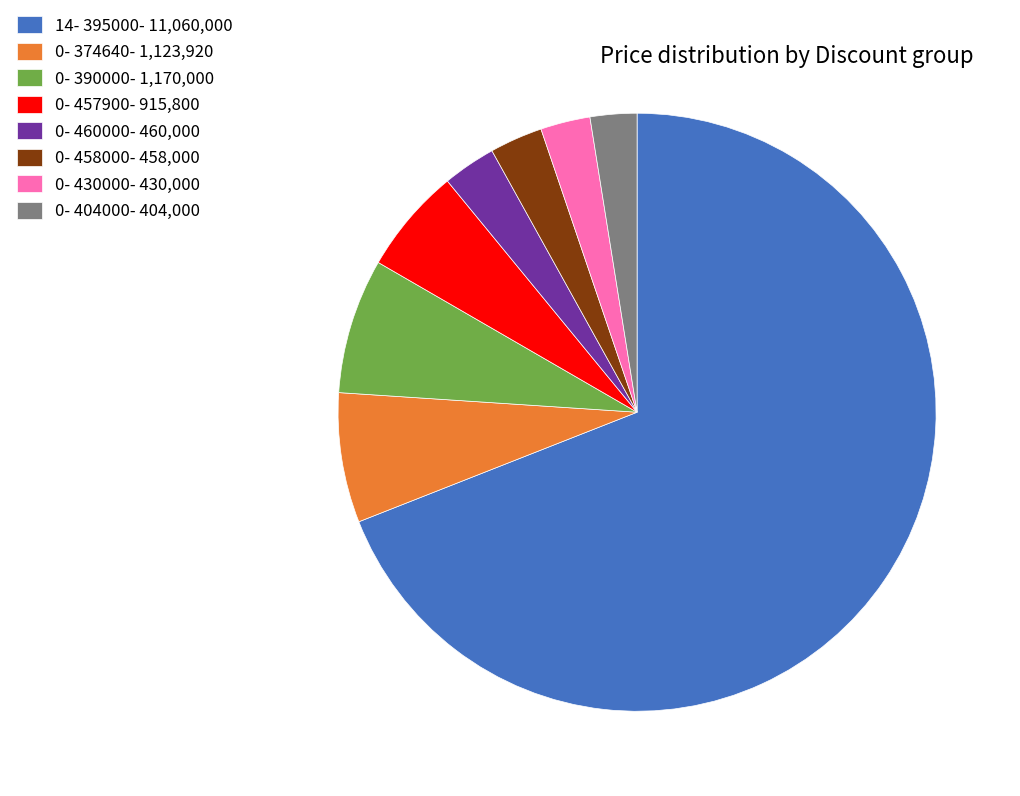

What is the largest slice in the pie chart?

14- 395000- 11,060,000